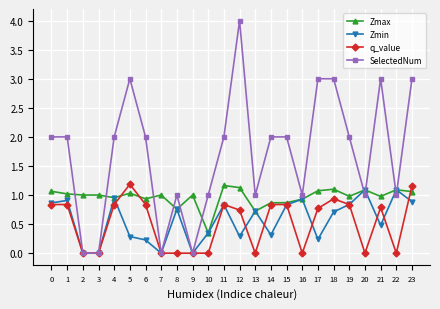

What is the maximum value for q_value?

1.2